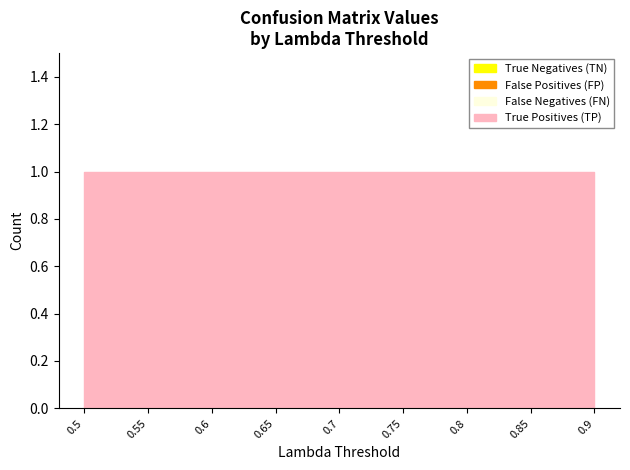

Reading right to left, transcribe all the data shown in this chart.

Lambda Threshold: 0.9	0.8	0.8	0.8	0.7	0.7	0.6	0.6	0.5
True Negatives (TN): 0.0	0.0	0.0	0.0	0.0	0.0	0.0	0.0	0.0
False Positives (FP): 0.0	0.0	0.0	0.0	0.0	0.0	0.0	0.0	0.0
False Negatives (FN): 0.0	0.0	0.0	0.0	0.0	0.0	0.0	0.0	0.0
True Positives (TP): 1.0	1.0	1.0	1.0	1.0	1.0	1.0	1.0	1.0